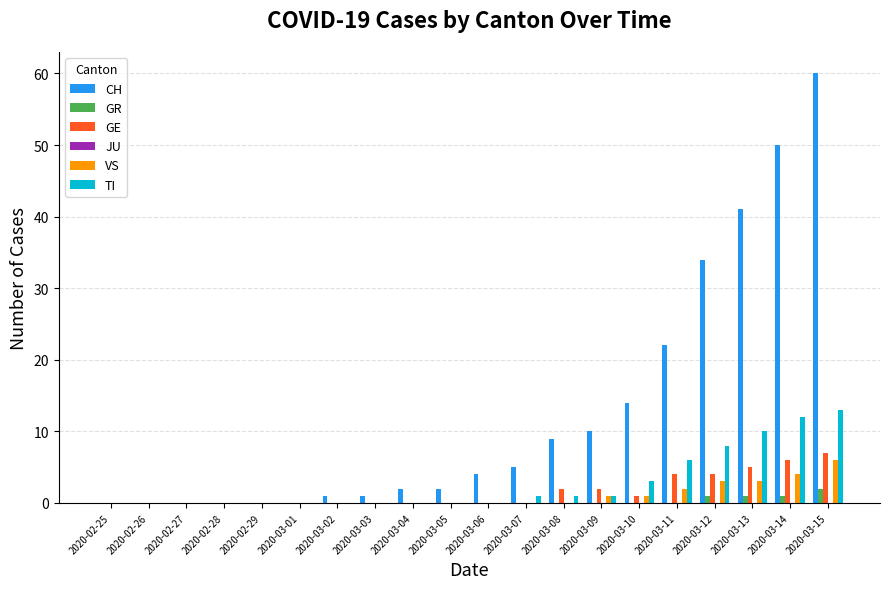

What is the sum of all CH values?

255